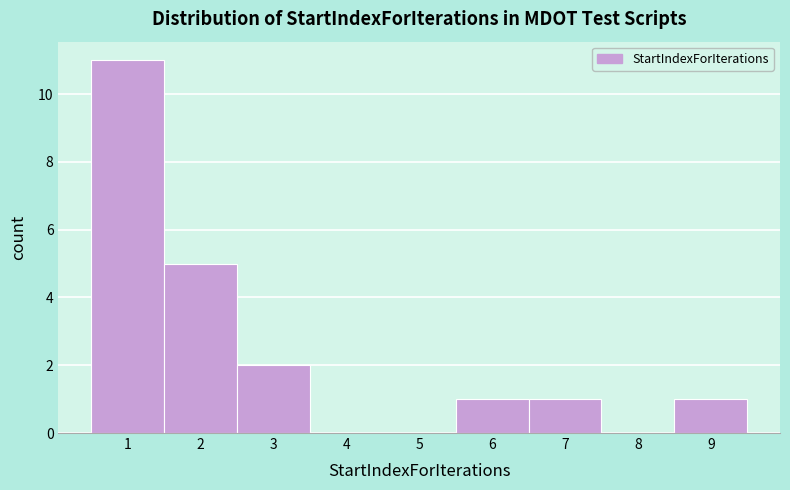

What is the height of the bar covering 1.5 to 2.5 on the x-axis? The values are not printed on the chart, so give them approximately, as read against the axis.

5